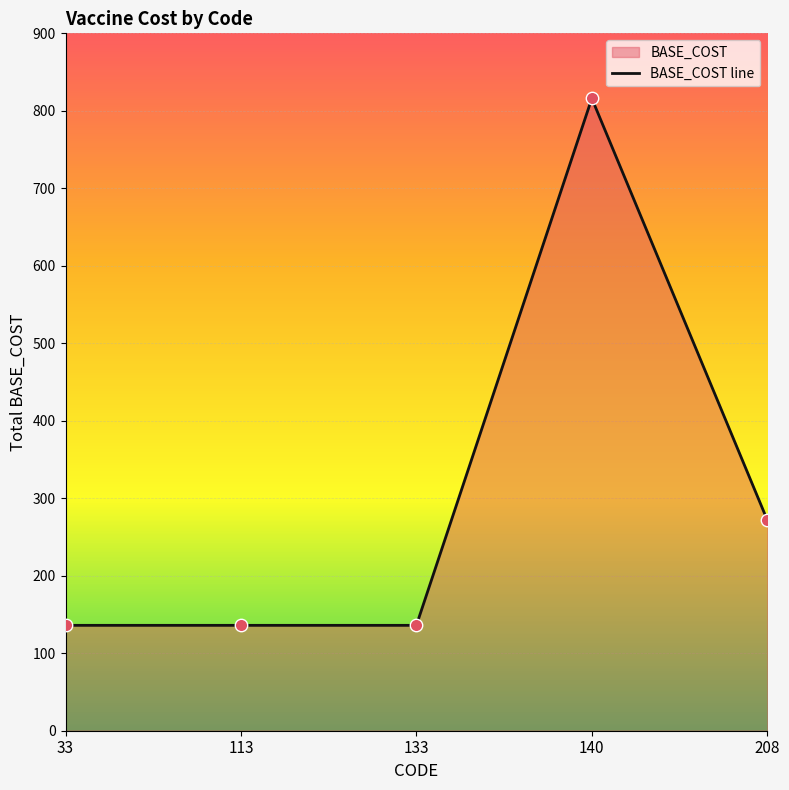

Which has a higher value, 133 or 140?

140